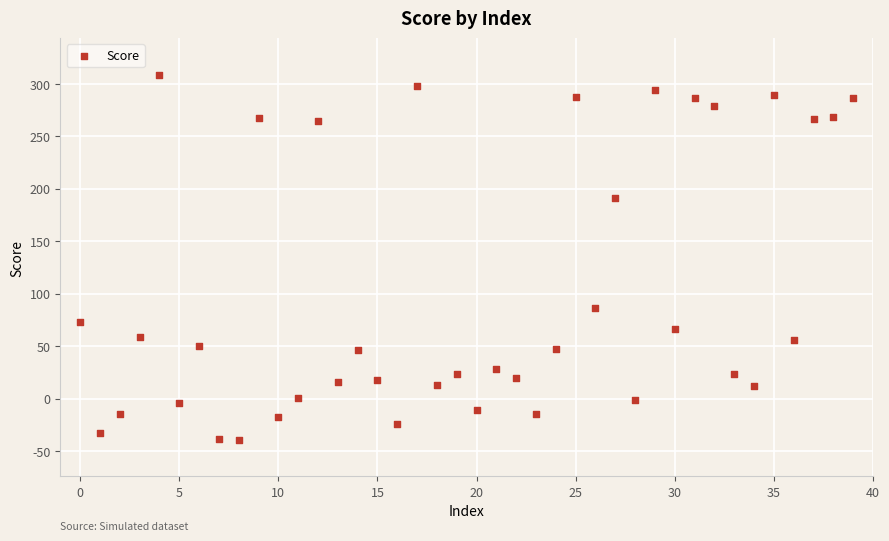

What Y value in the scatter plot is closest to 134?

86.7